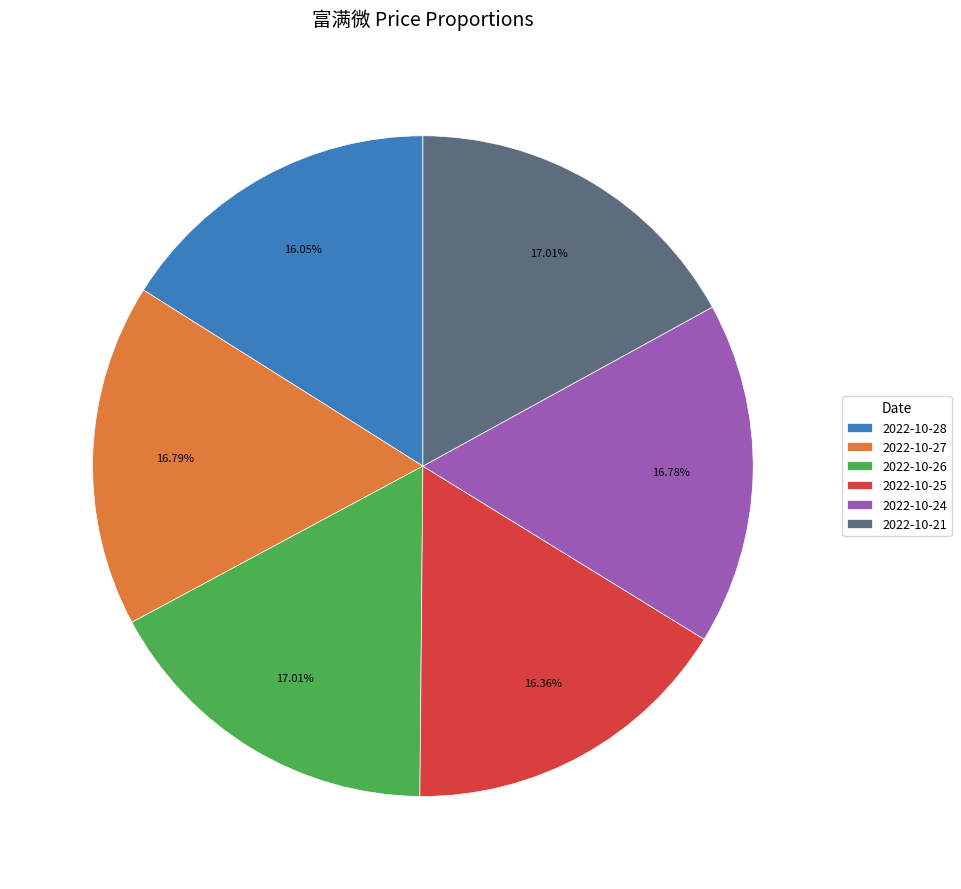

What percentage is the 2022-10-27 slice, to the nearest percent?

17%